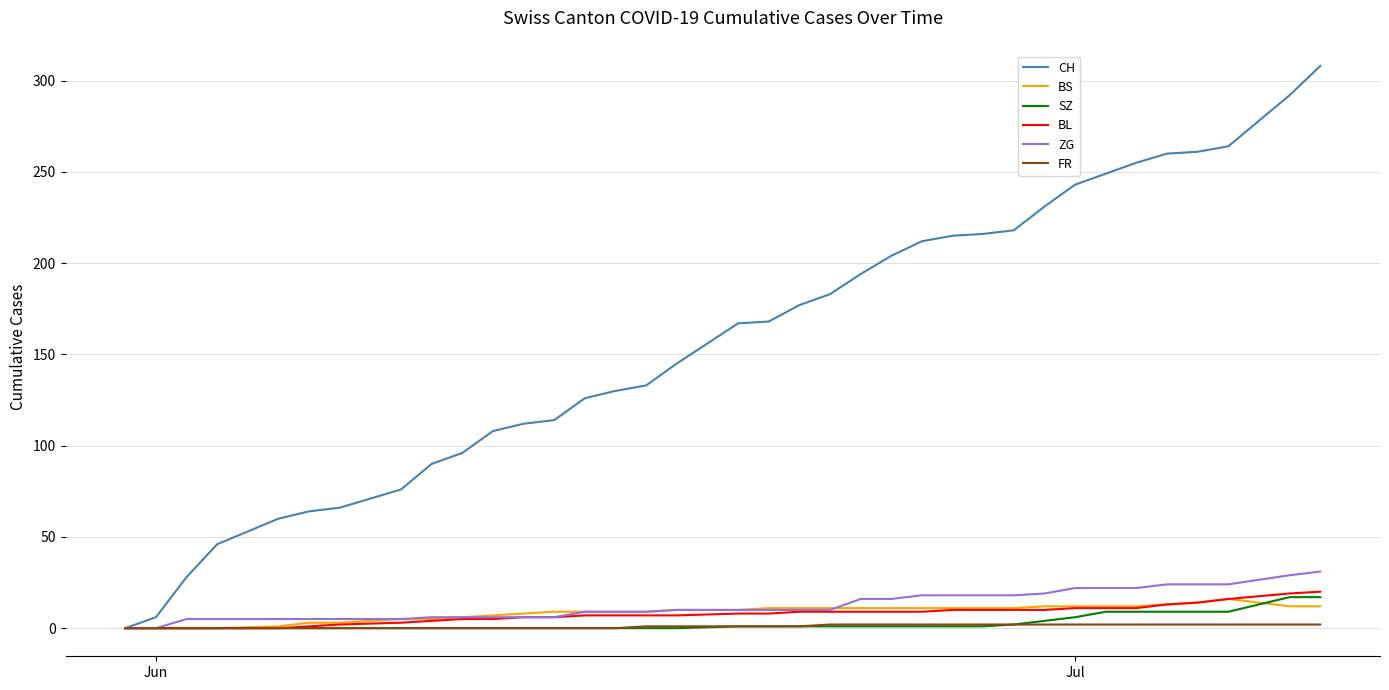

Which series has the largest total across all categories?

CH